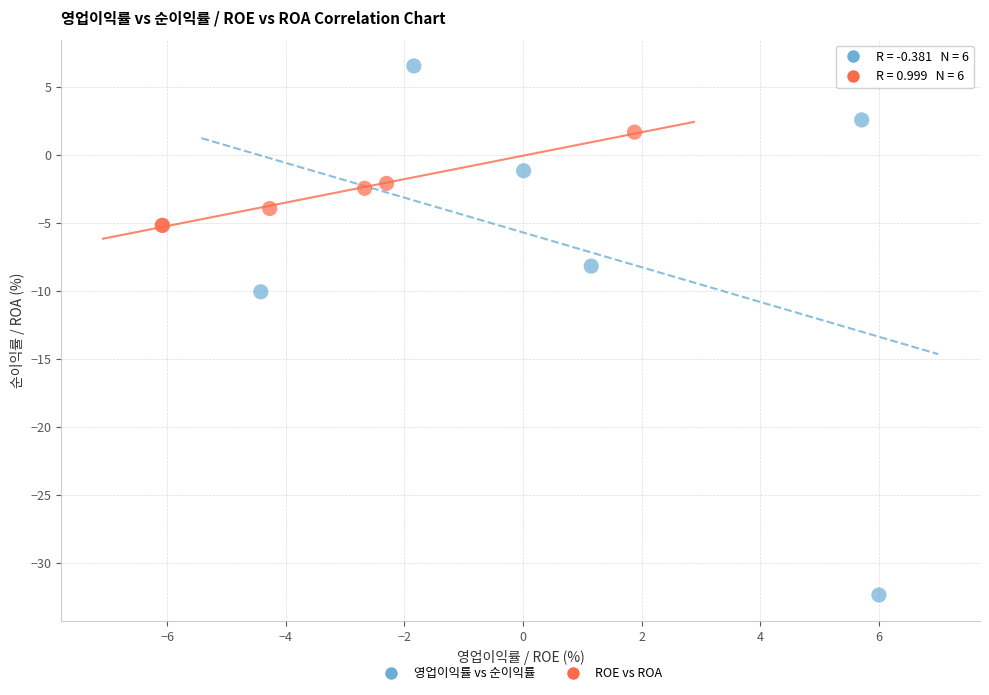

Which series reaches the minimum Y coordinate?

영업이익률 vs 순이익률